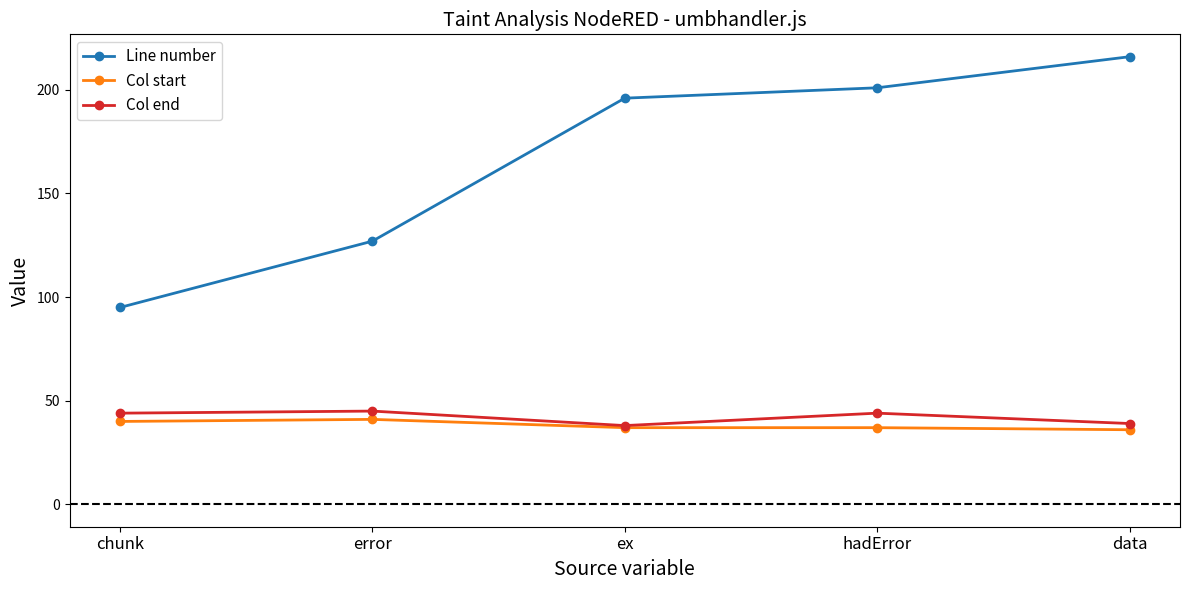

Reading left to right, what are all the values shown in this chart?

Line number: 95	127	196	201	216
Col start: 40	41	37	37	36
Col end: 44	45	38	44	39